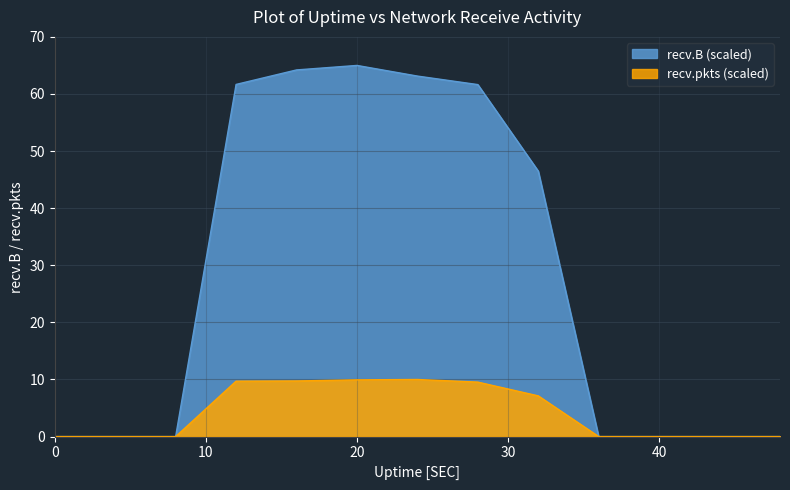

Which label corresponds to the largest value in the chart?

20